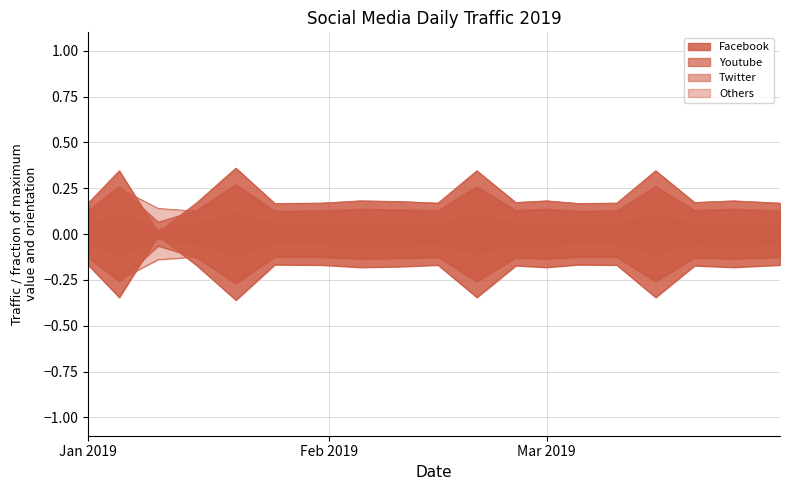

Is the value of Twitter at 2019-01-31 greater than the value of Others at 2019-01-10?

No